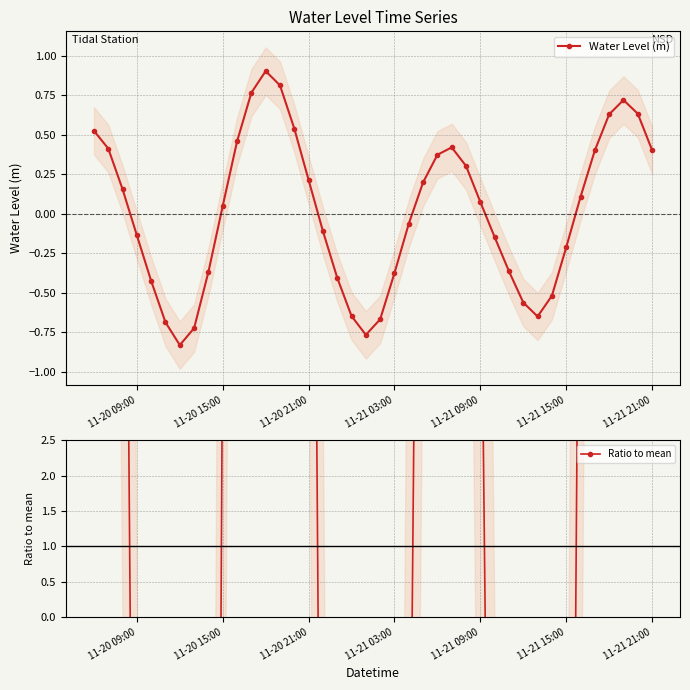

Reading left to right, extract all data points from this chart.

Water Level (m): 0.5	0.4	0.2	-0.1	-0.4	-0.7	-0.8	-0.7	-0.4	0.1	0.5	0.8	0.9	0.8	0.5	0.2	-0.1	-0.4	-0.6	-0.8	-0.7	-0.4	-0.1	0.2	0.4	0.4	0.3	0.1	-0.1	-0.4	-0.6	-0.6	-0.5	-0.2	0.1	0.4	0.6	0.7	0.6	0.4
Ratio to mean: 44.9	35.3	13.3	-11.6	-36.2	-58.5	-70.8	-61.7	-31.3	4.3	39.1	65.4	77.1	69.4	46.1	18.3	-9.3	-34.5	-55.2	-65.3	-56.9	-32.0	-5.3	17.0	31.9	35.9	25.9	6.4	-12.5	-31.0	-47.9	-55.4	-44.2	-18.0	9.2	34.3	53.7	61.5	54.1	34.4